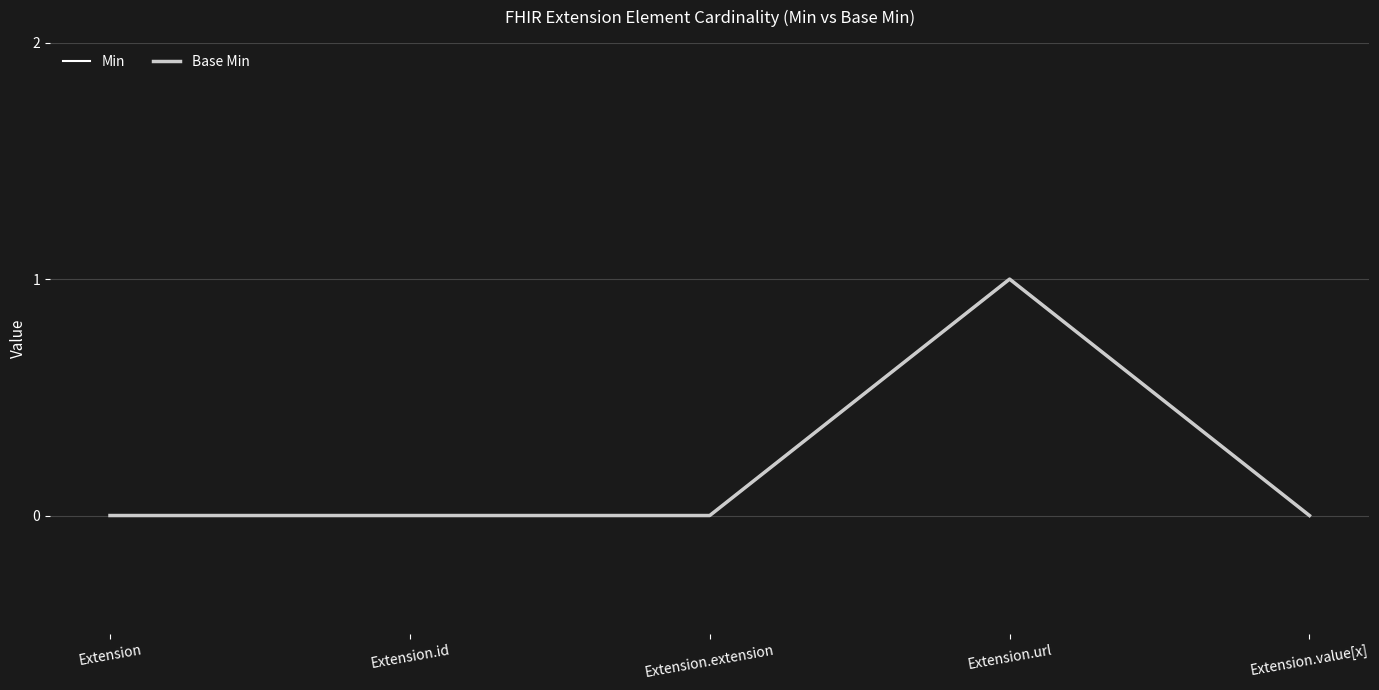

Which series has the largest total across all categories?

Min